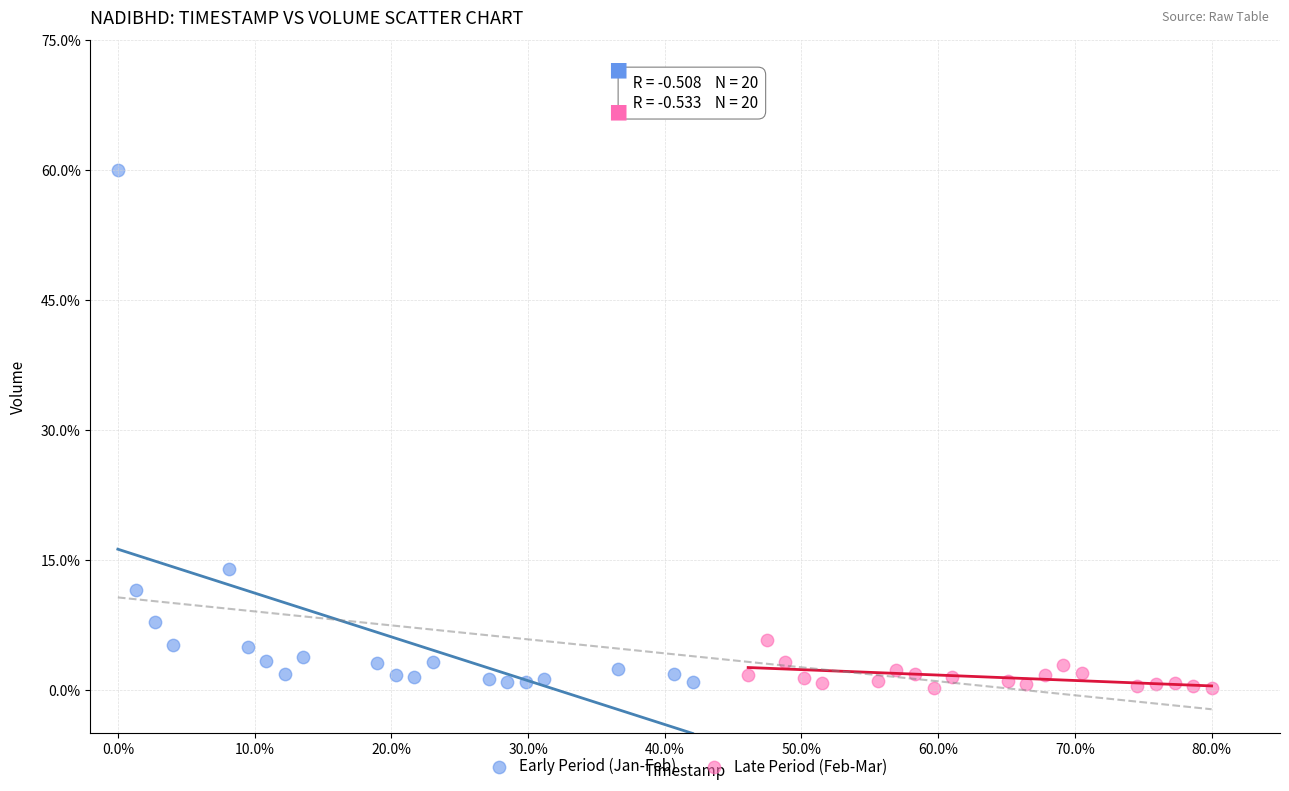

Which series reaches the minimum Y coordinate?

Late Period (Feb-Mar)